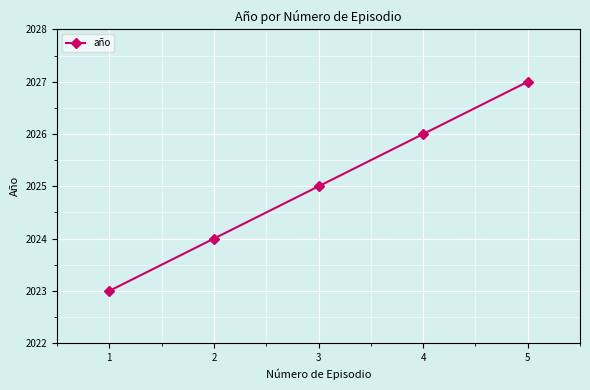

Reading right to left, extract all data points from this chart.

5=2027	4=2026	3=2025	2=2024	1=2023